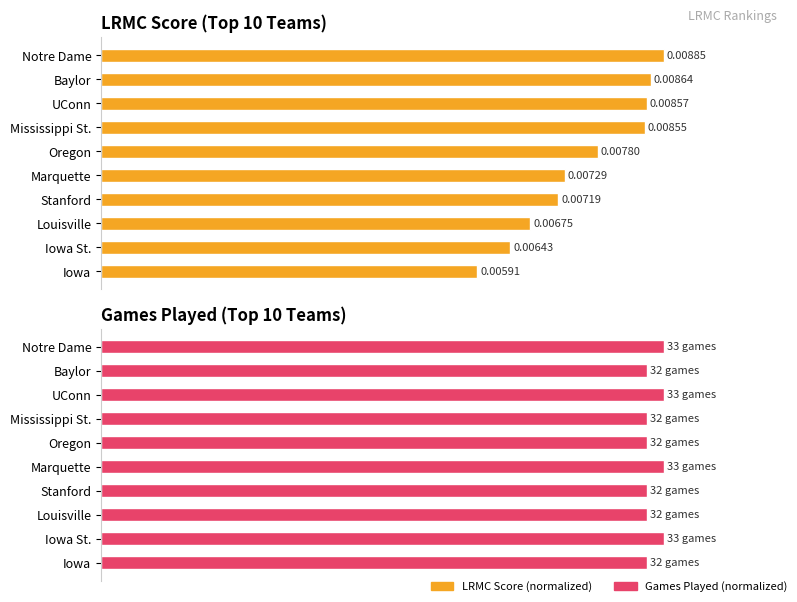

True or false: LRMC Score (normalized) has a value of 96.0 at Iowa St..

False